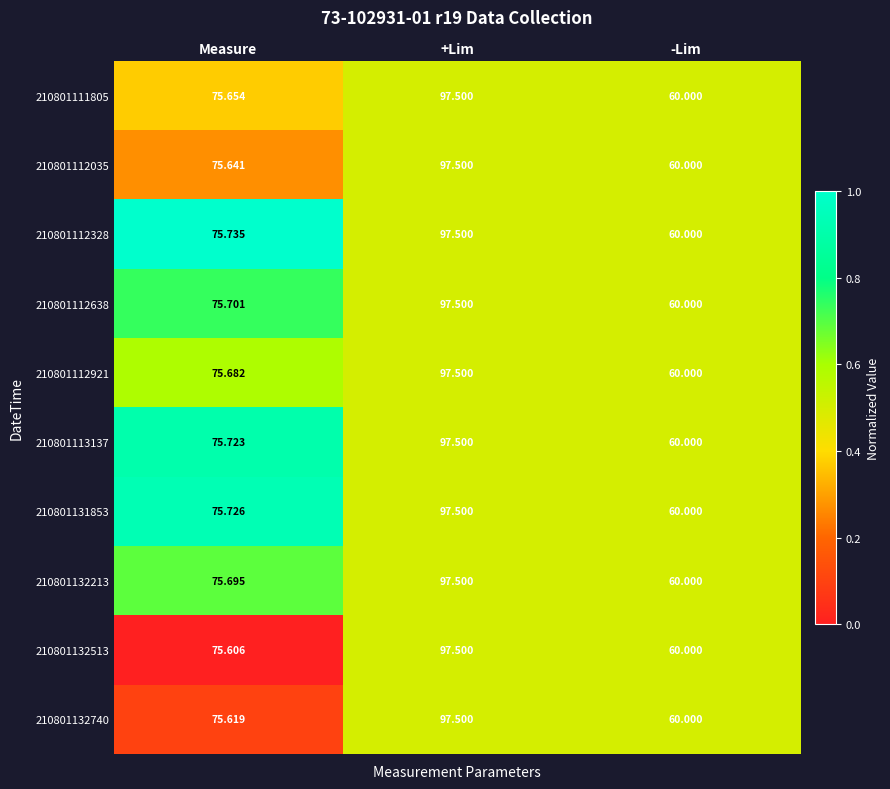

At which label is 210801112921 closest to 78?

Measure